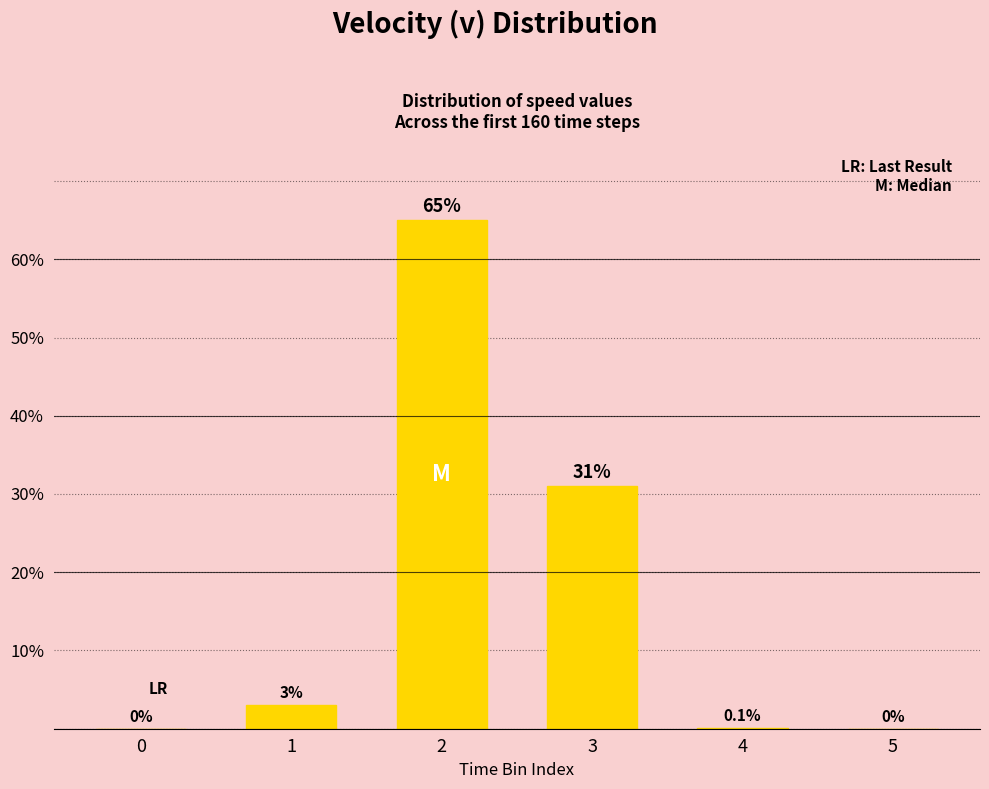

Count the number of categories in the chart.

6